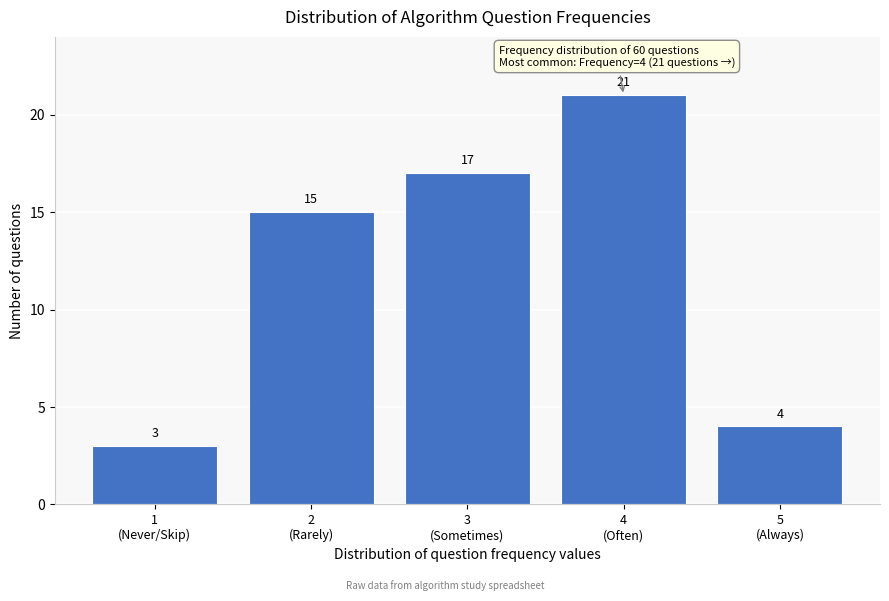

Reading left to right, extract all data points from this chart.

3	15	17	21	4